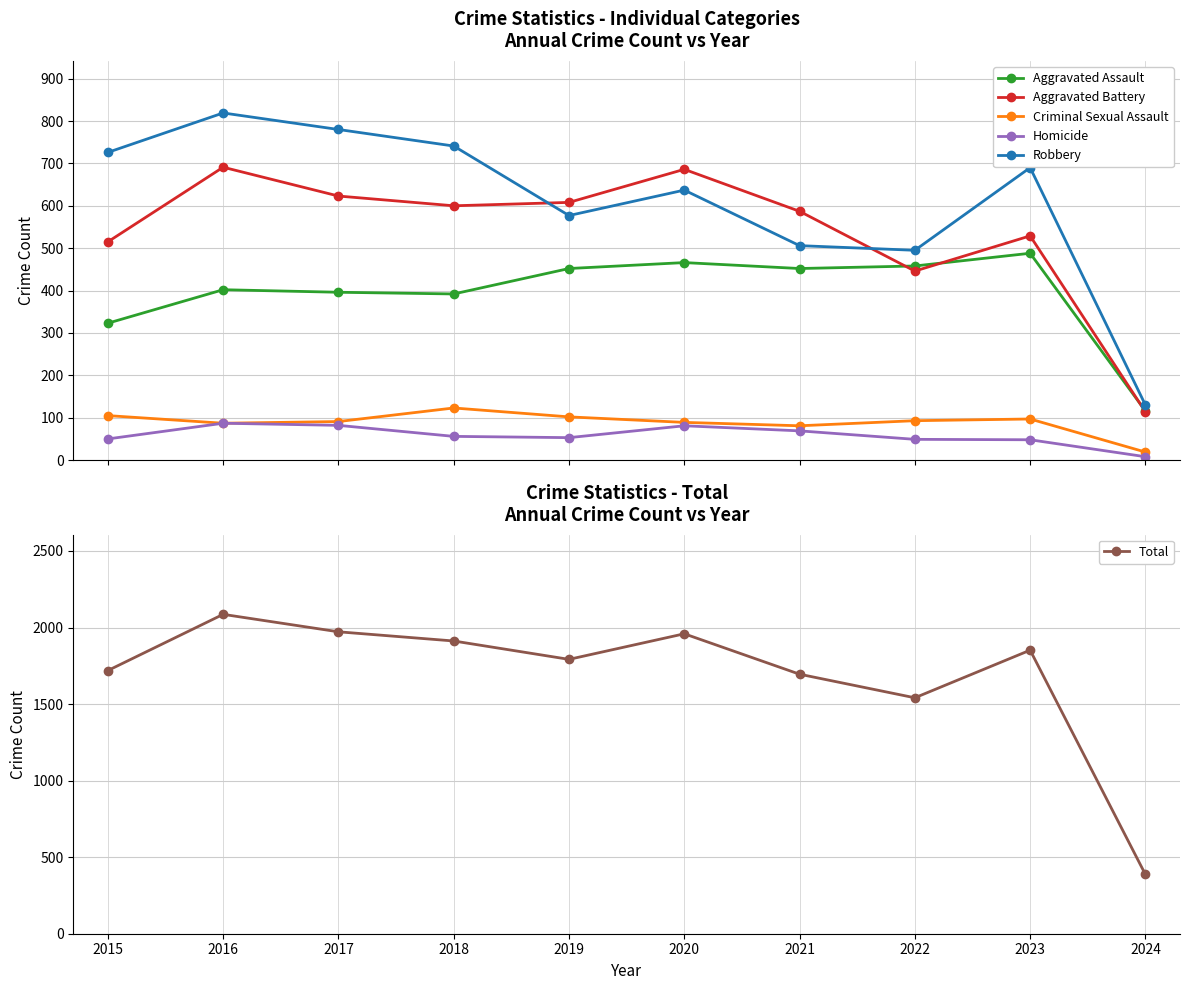

Reading left to right, what are all the values shown in this chart?

Aggravated Assault: 323	402	396	392	452	466	452	458	488	116
Aggravated Battery: 515	691	623	600	608	686	587	446	529	114
Criminal Sexual Assault: 105	87	91	123	102	89	81	93	97	19
Homicide: 50	87	82	56	53	81	69	49	48	8
Robbery: 726	819	780	741	577	637	506	495	690	130
Total: 1719	2086	1972	1912	1792	1959	1695	1541	1852	387